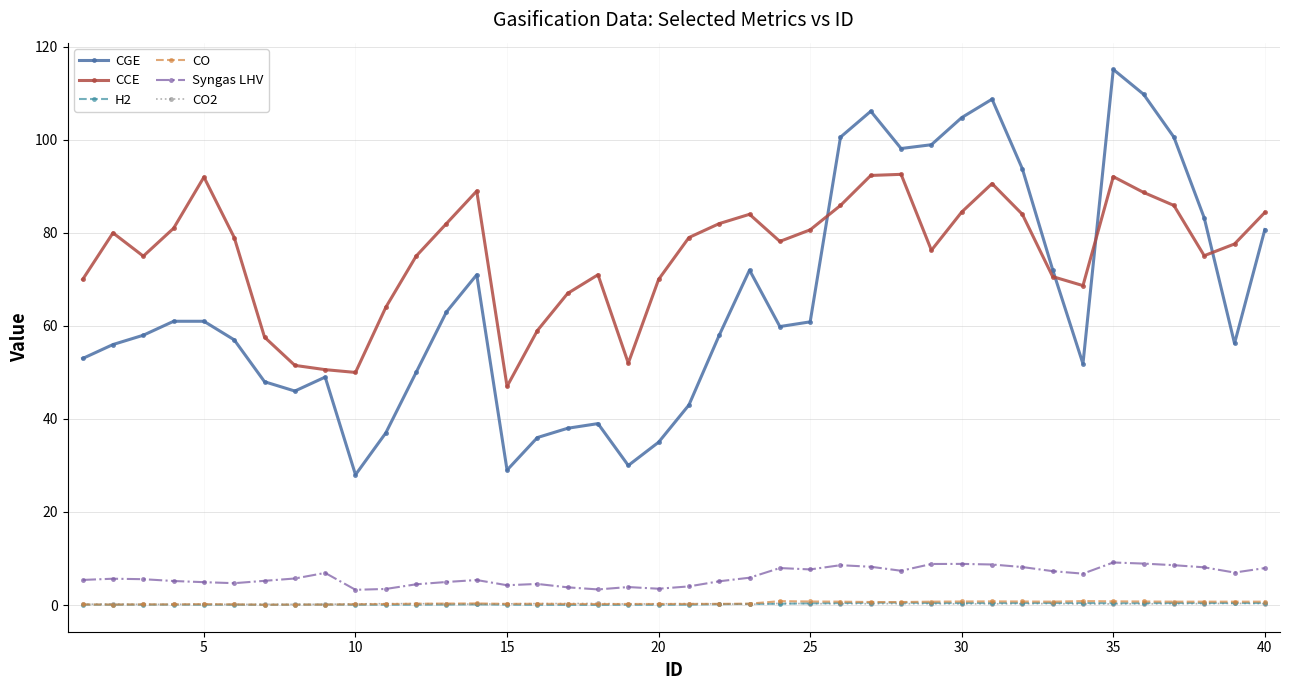

Which series has the widest spread of values?

CGE